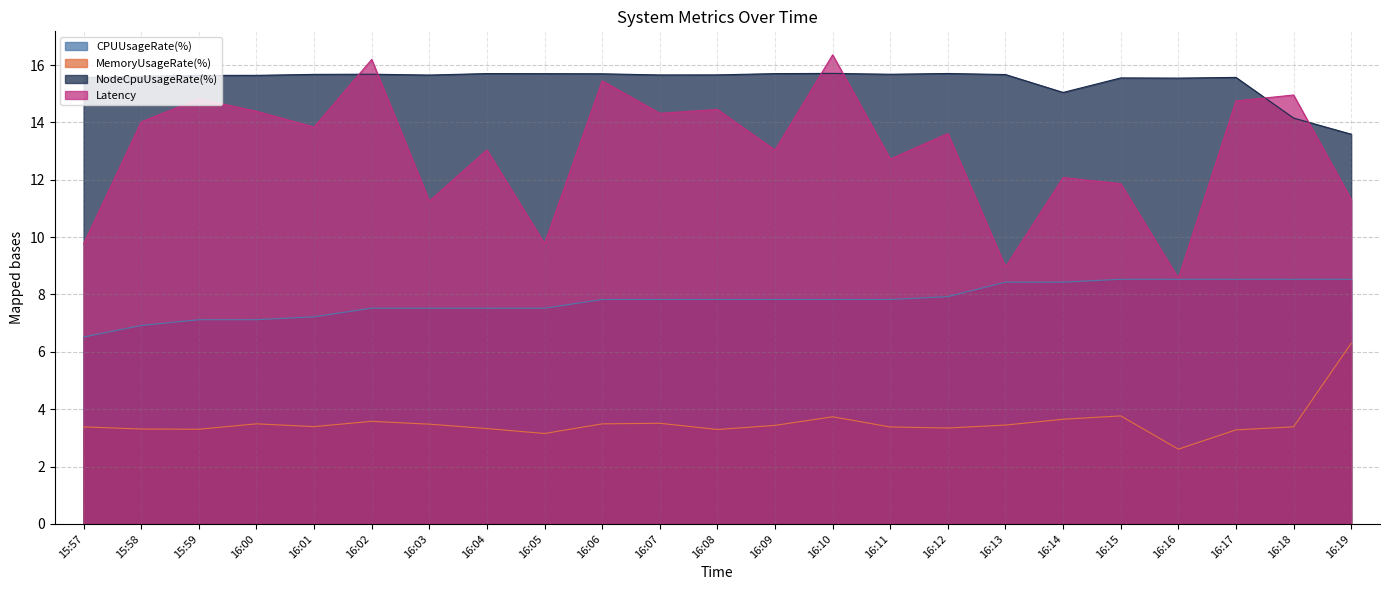

Does the chart have visible grid lines?

Yes